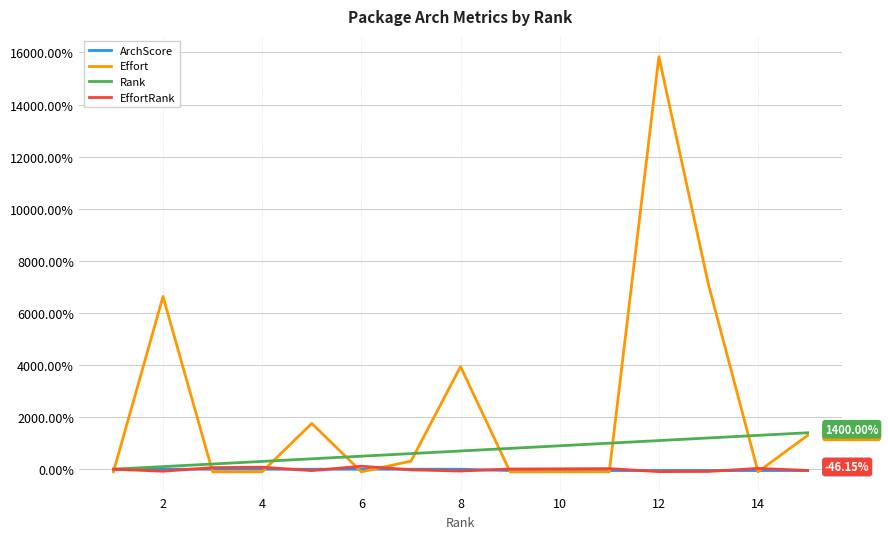

What is the minimum value for Effort?

-100.0